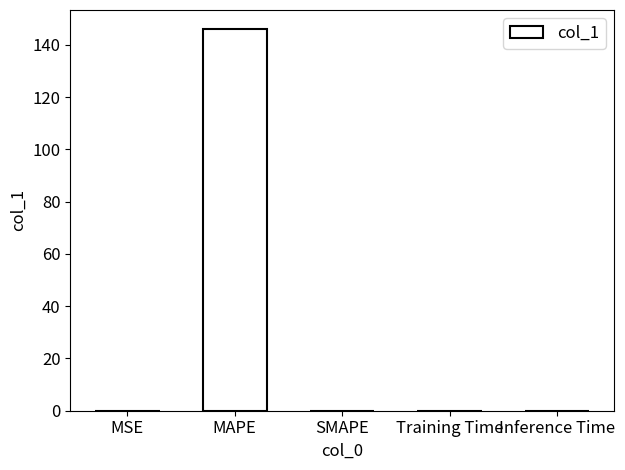

Between MAPE and Training Time, which is larger?

MAPE